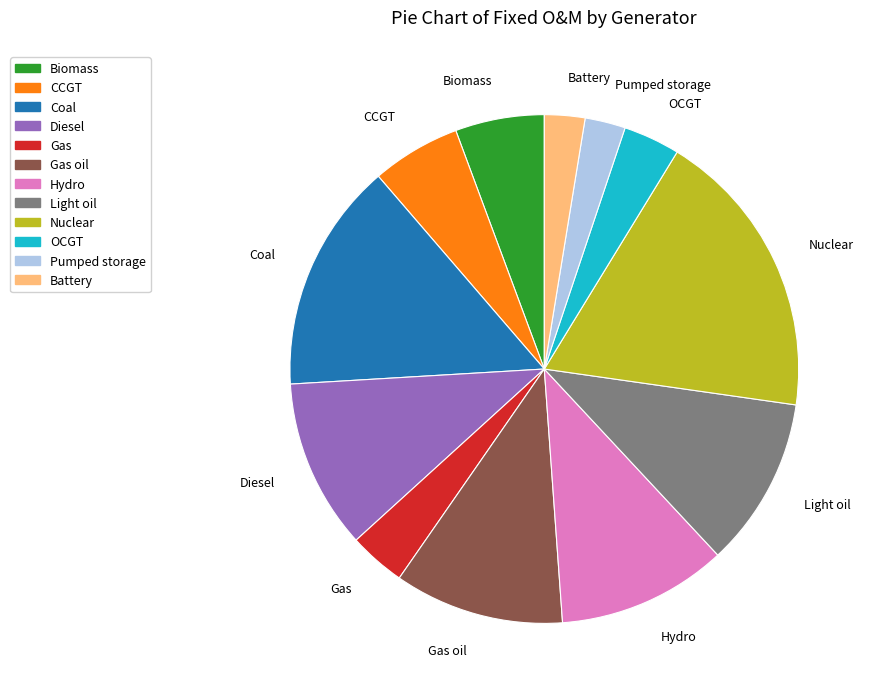

Count the number of slices in the pie.

12